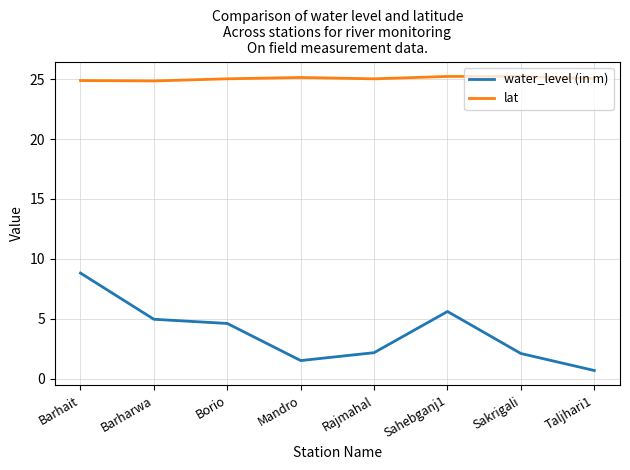

How many lines are shown in the chart?

2